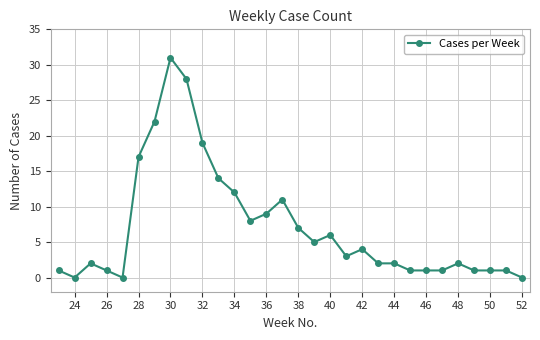

True or false: there are more than 1 points higher than both neighbors.

True